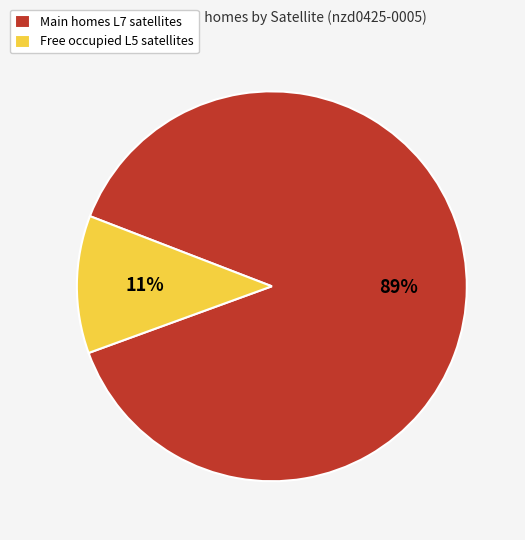

Is it true that Free occupied L5 satellites is 3% of the pie?

False